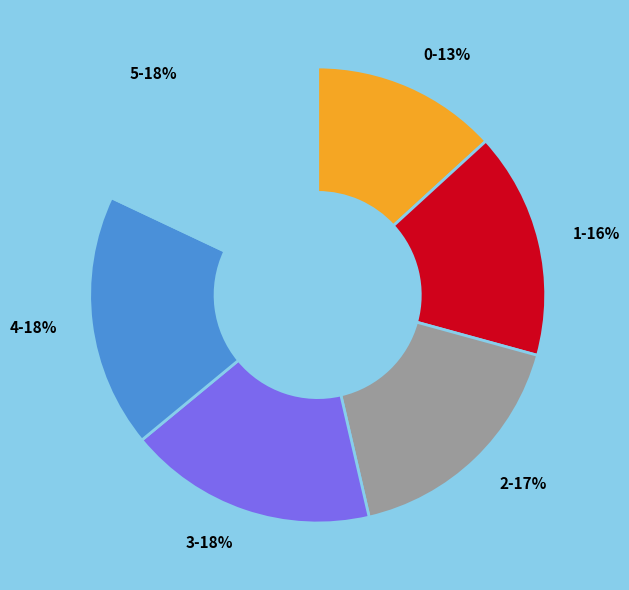

Does 0 represent more than half of the total?

No